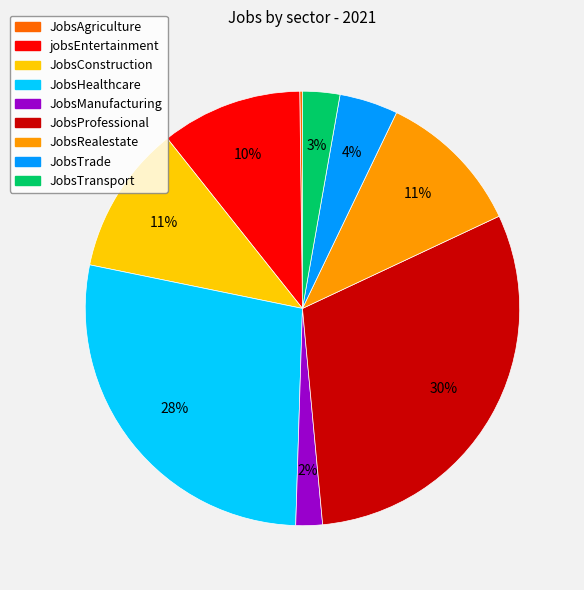

Is there any slice that represents more than half of the pie?

No